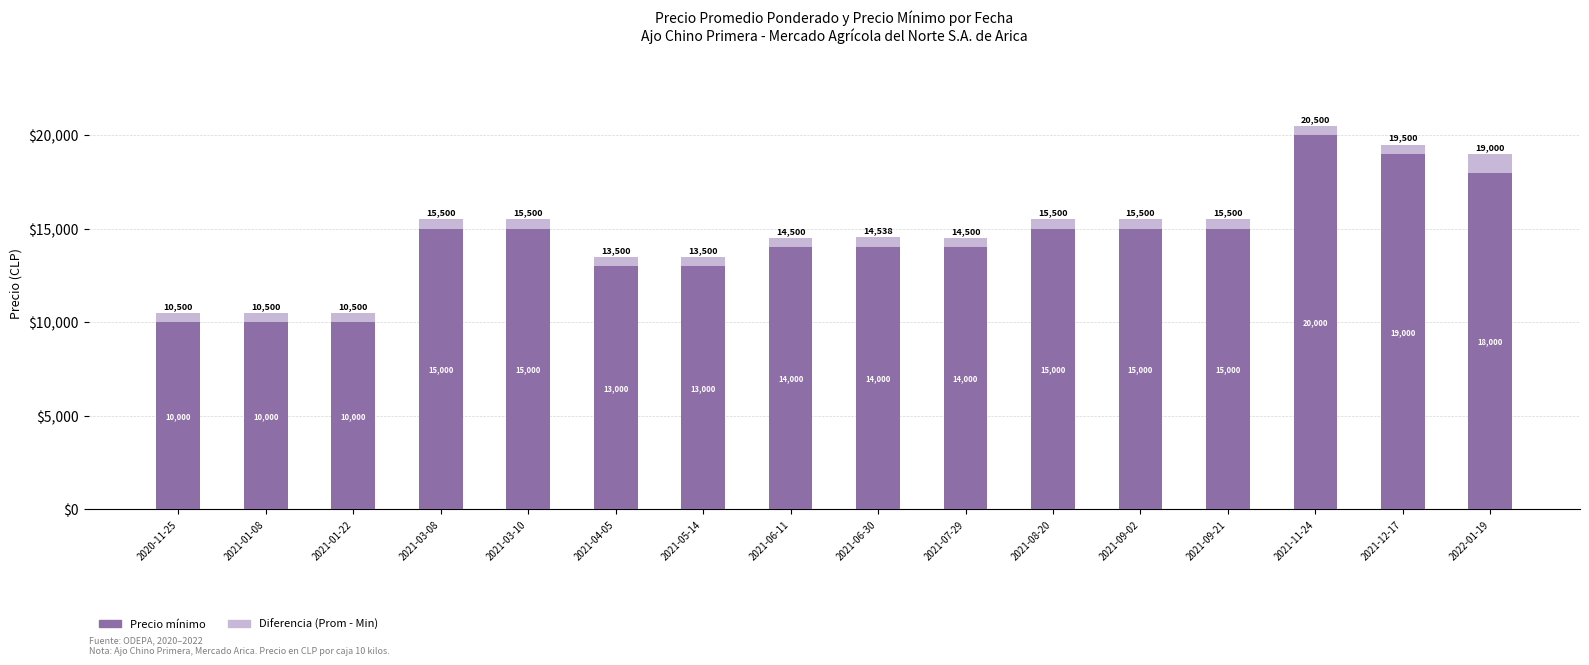

At which label does Precio mínimo reach its peak?

2021-11-24